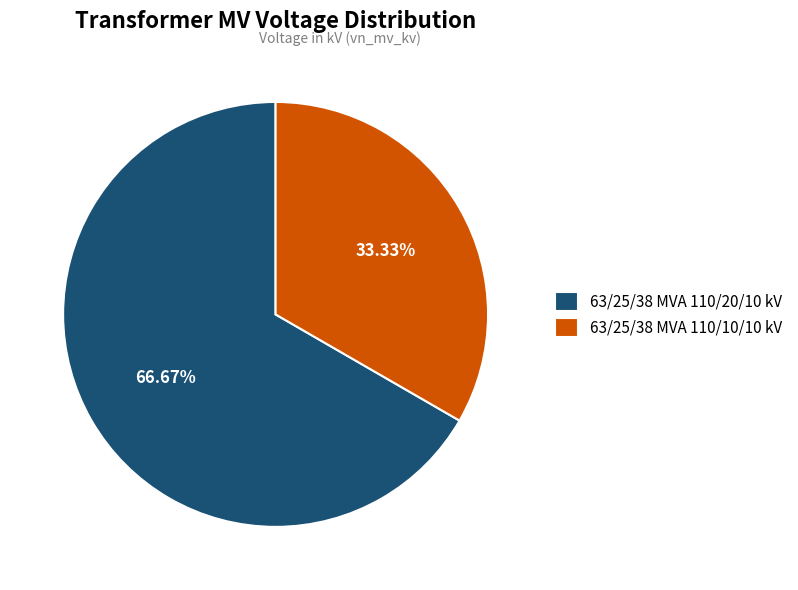

Which slice is the largest?

63/25/38 MVA 110/20/10 kV